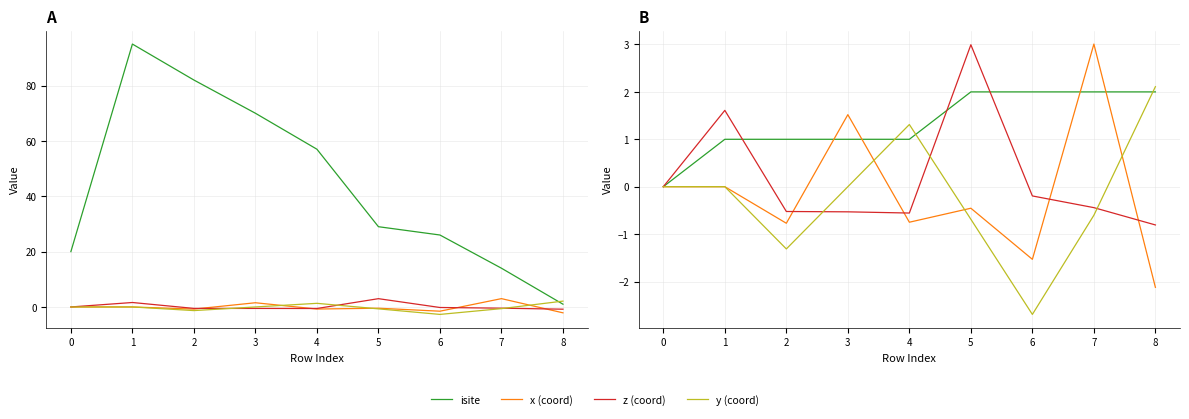

Is the value of neighbor_num at 4 greater than the value of y (coord) at 2?

Yes